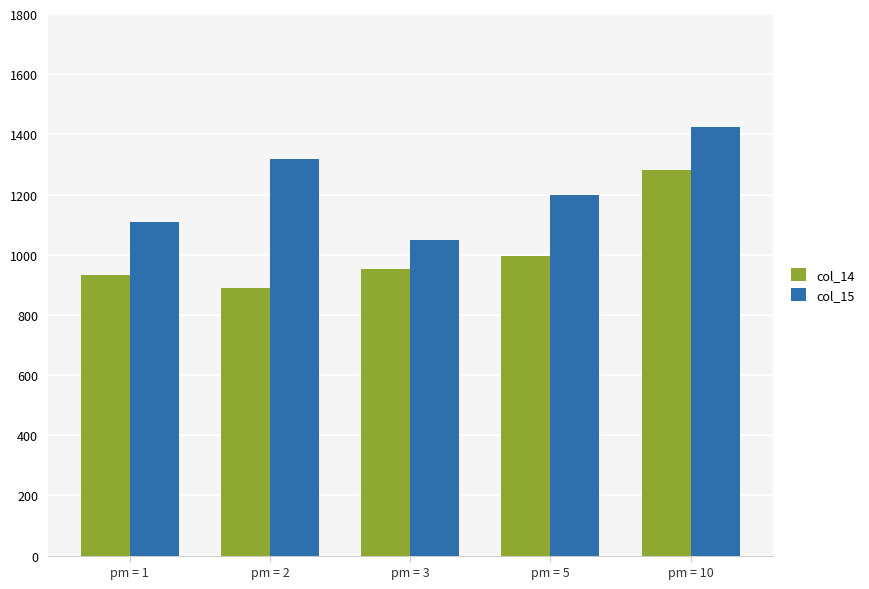

What is the difference between the col_15 values at pm = 2 and pm = 1?

210.0